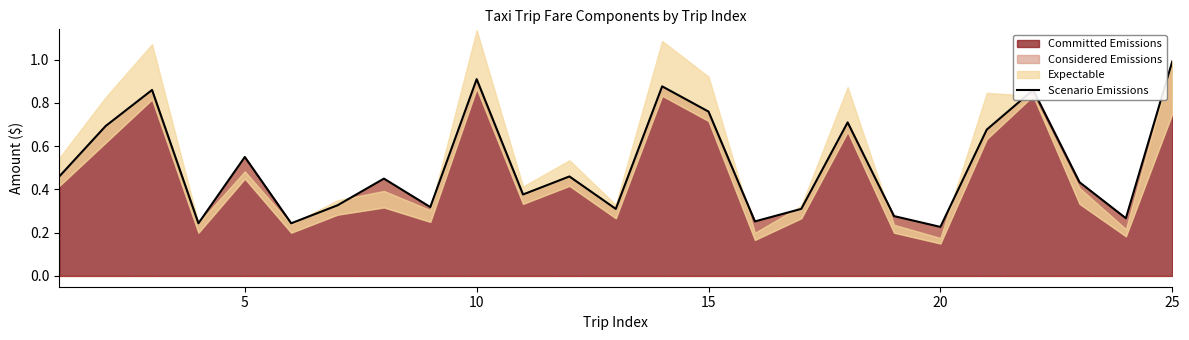

What is the smallest value displayed?

0.2